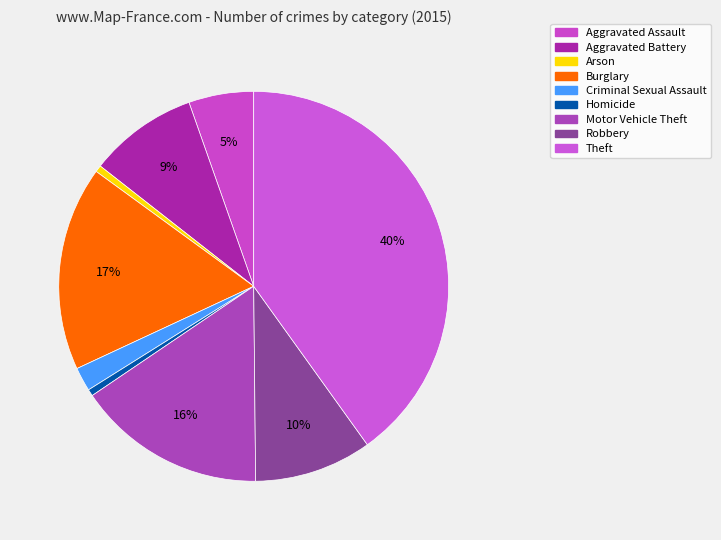

To the nearest percent, what percentage of the pie is Homicide?

1%